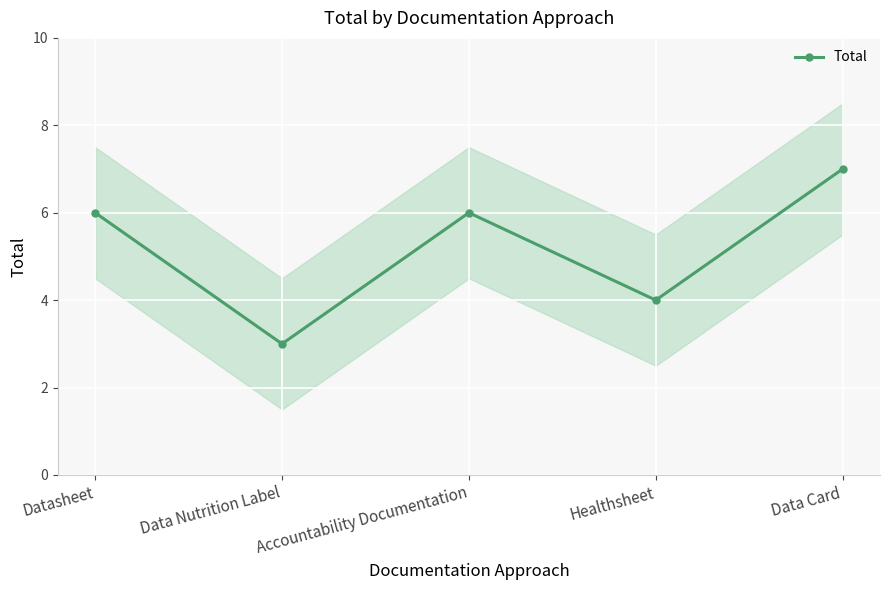

Count the values in the range 4 to 6.

3